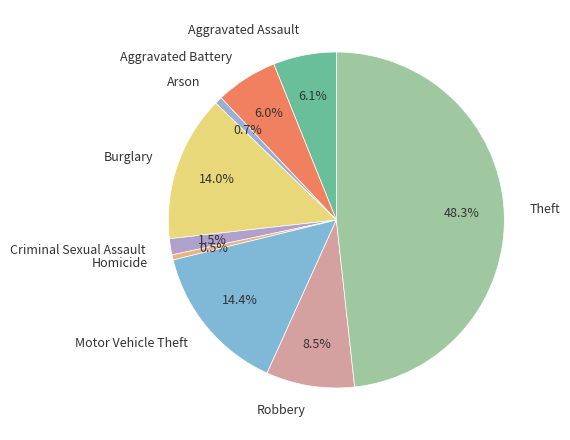

To the nearest percent, what is the combined percentage of Burglary and Criminal Sexual Assault?

16%